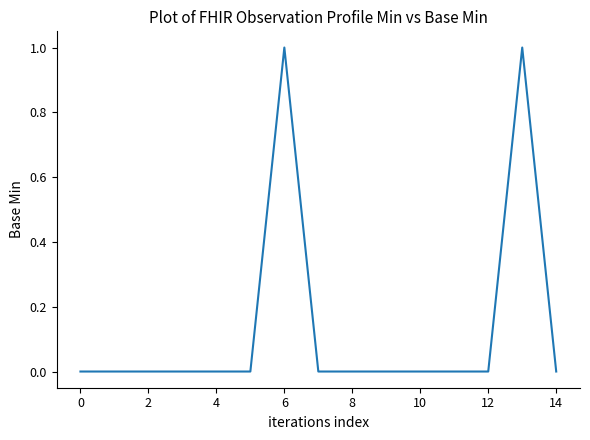

How many lines are shown in the chart?

1